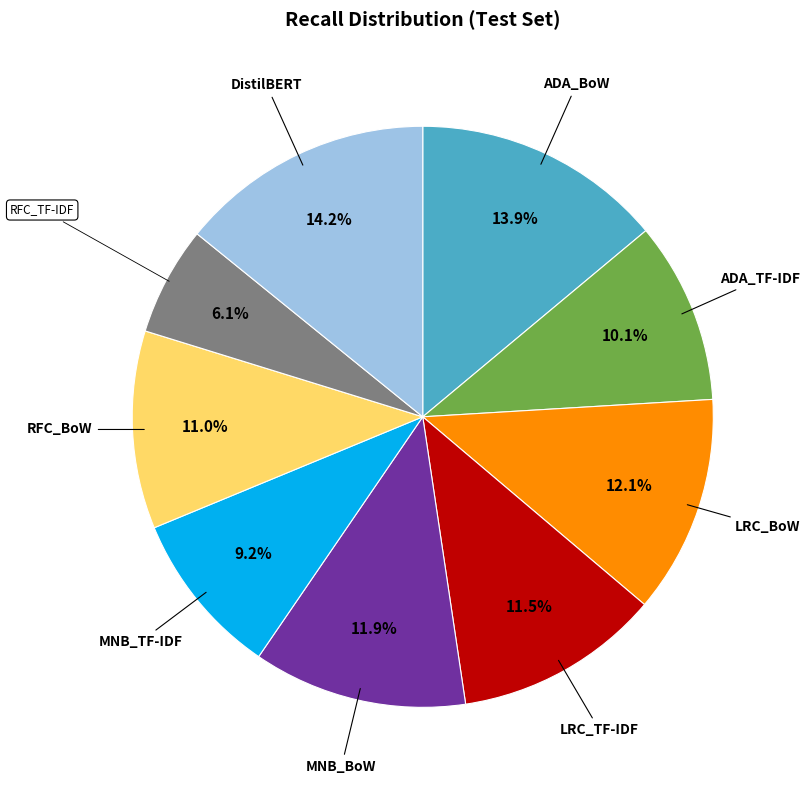

Between MNB_TF-IDF and MNB_BoW, which is larger?

MNB_BoW